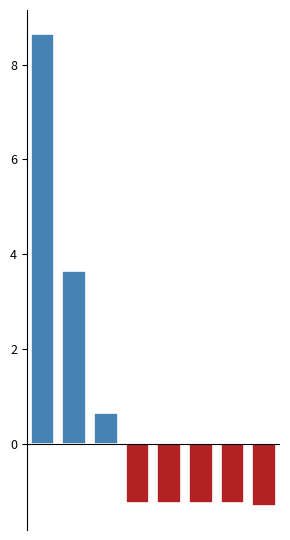

Does the chart contain any negative values?

Yes